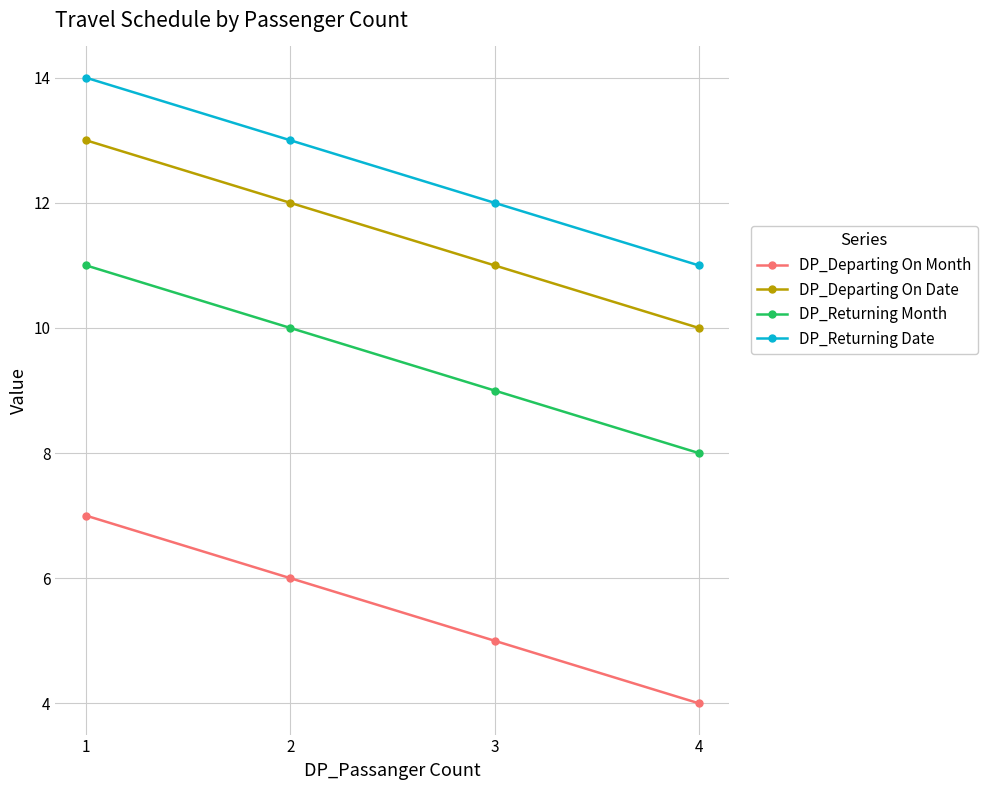

True or false: DP_Departing On Month and DP_Departing On Date intersect in this chart.

False